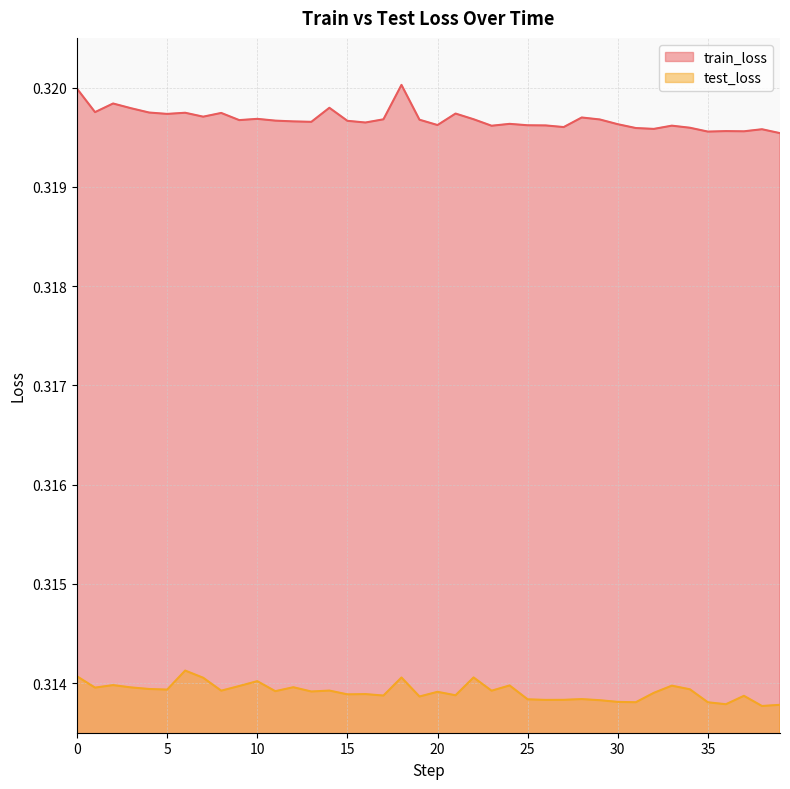

At which category does train_loss reach its first local valley?

1